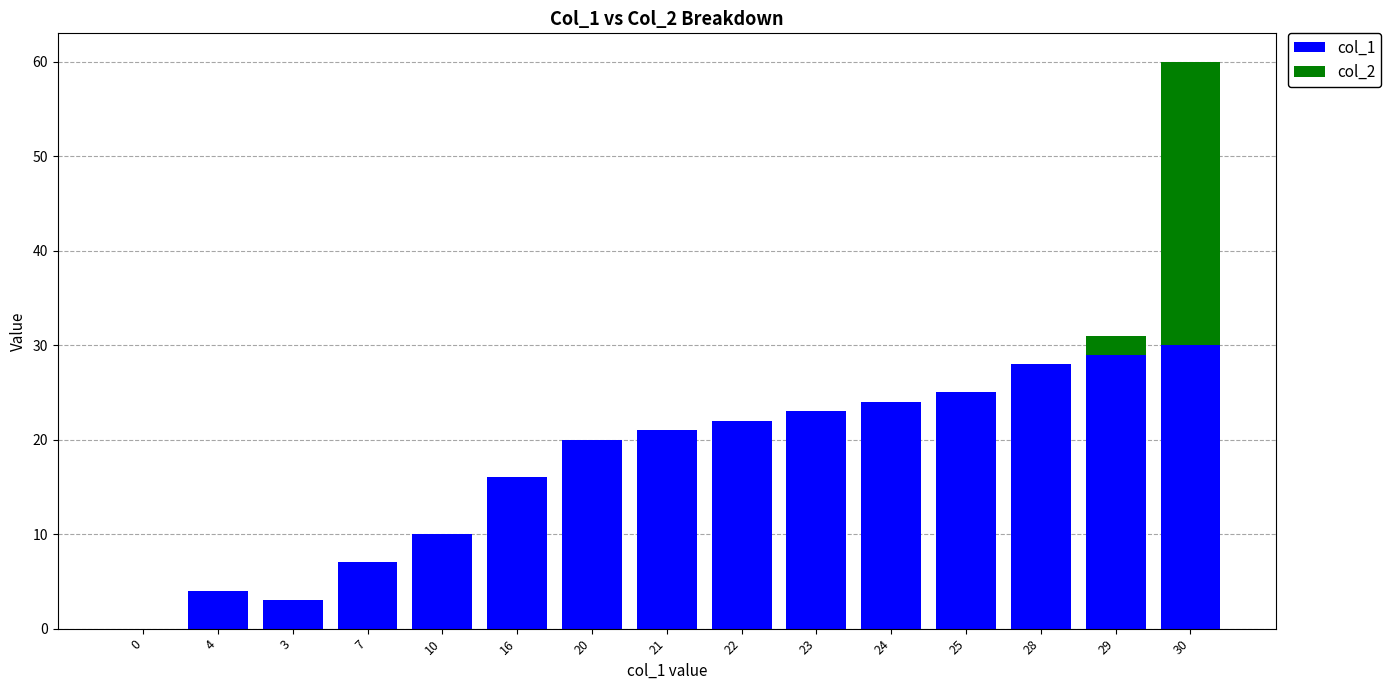

What is the sum of all col_1 values?

262